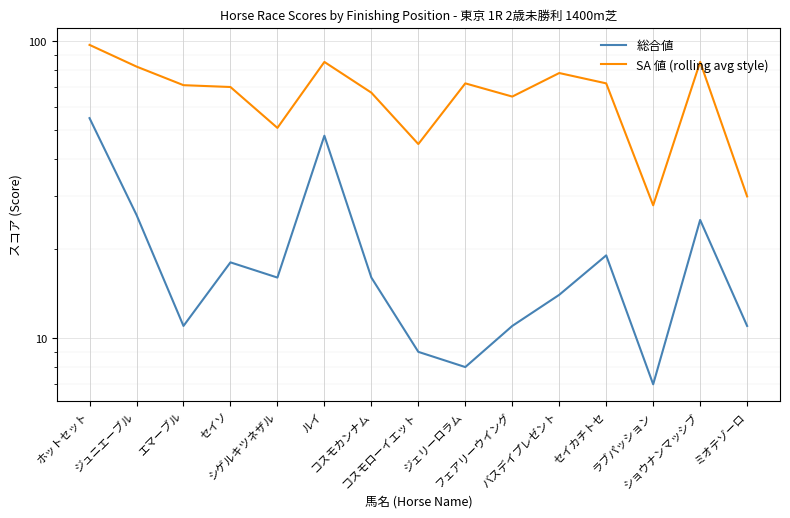

True or false: 総合値 and SA 値 (rolling avg style) cross at least once.

False